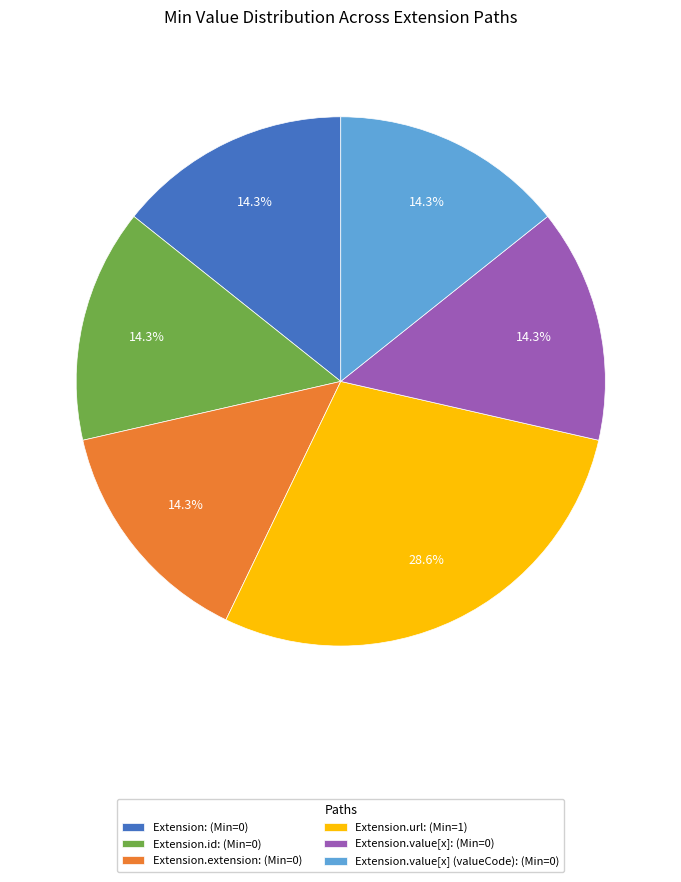

Does any single category account for the majority?

No